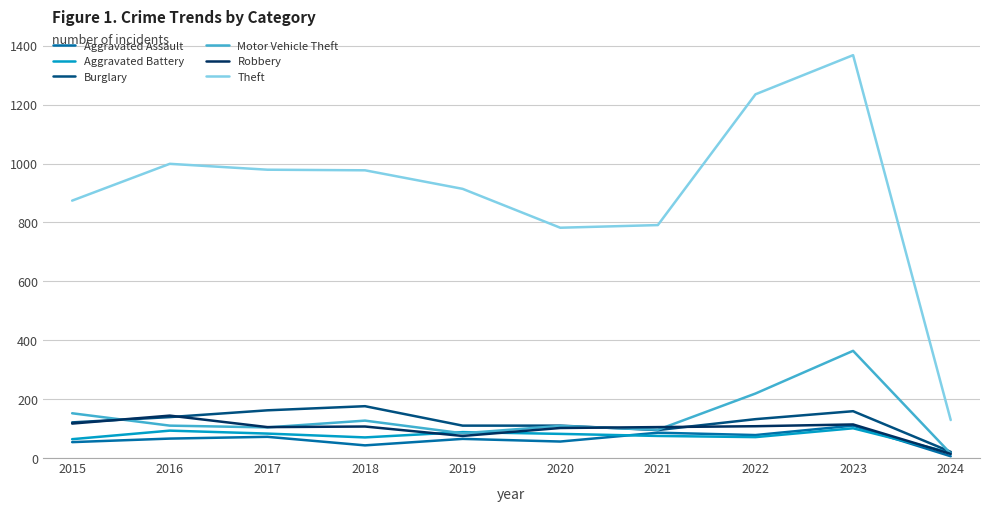

How many series are shown in this chart?

6